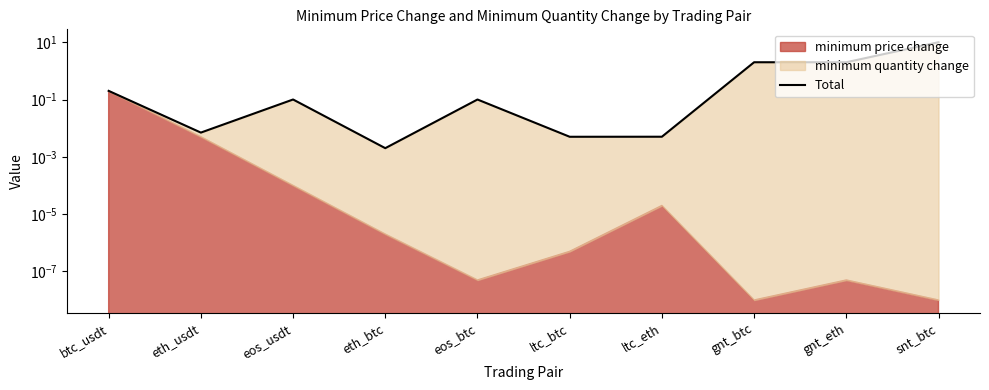

What is the average value?

1.4